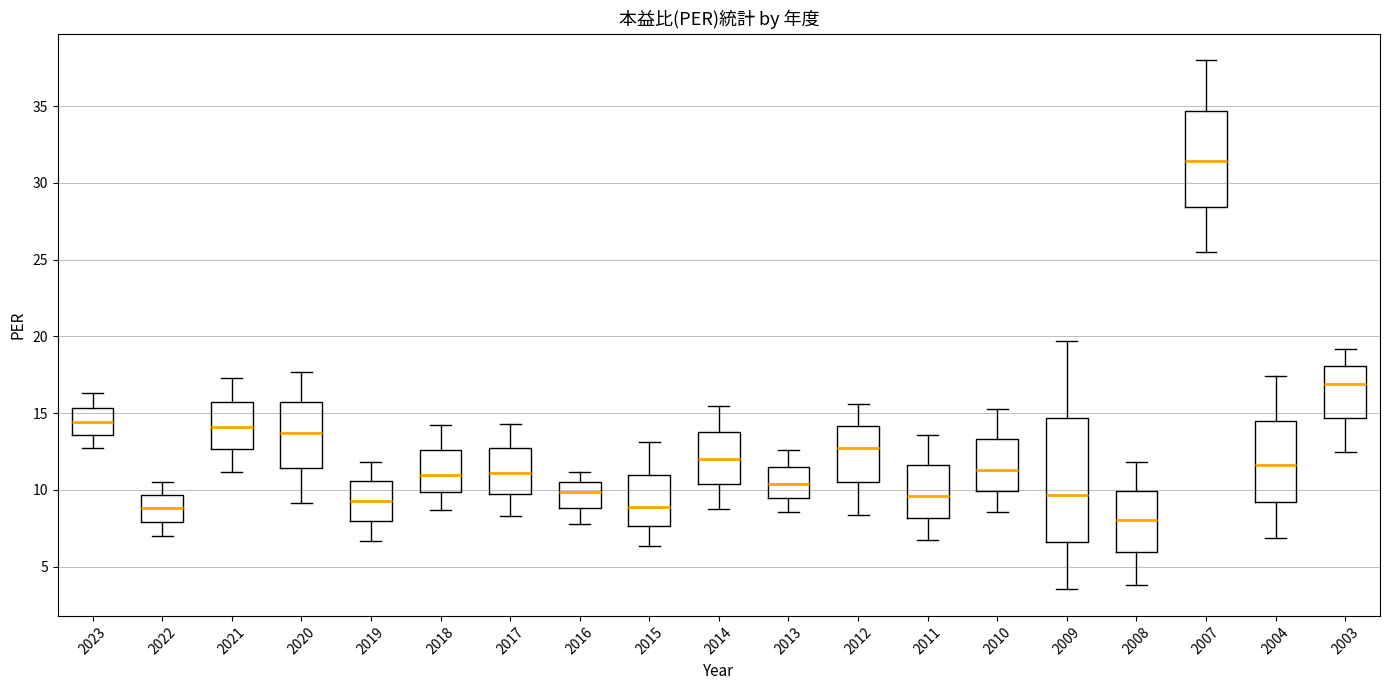

Which box is the tallest, from its lower edge to its upper edge?

2009